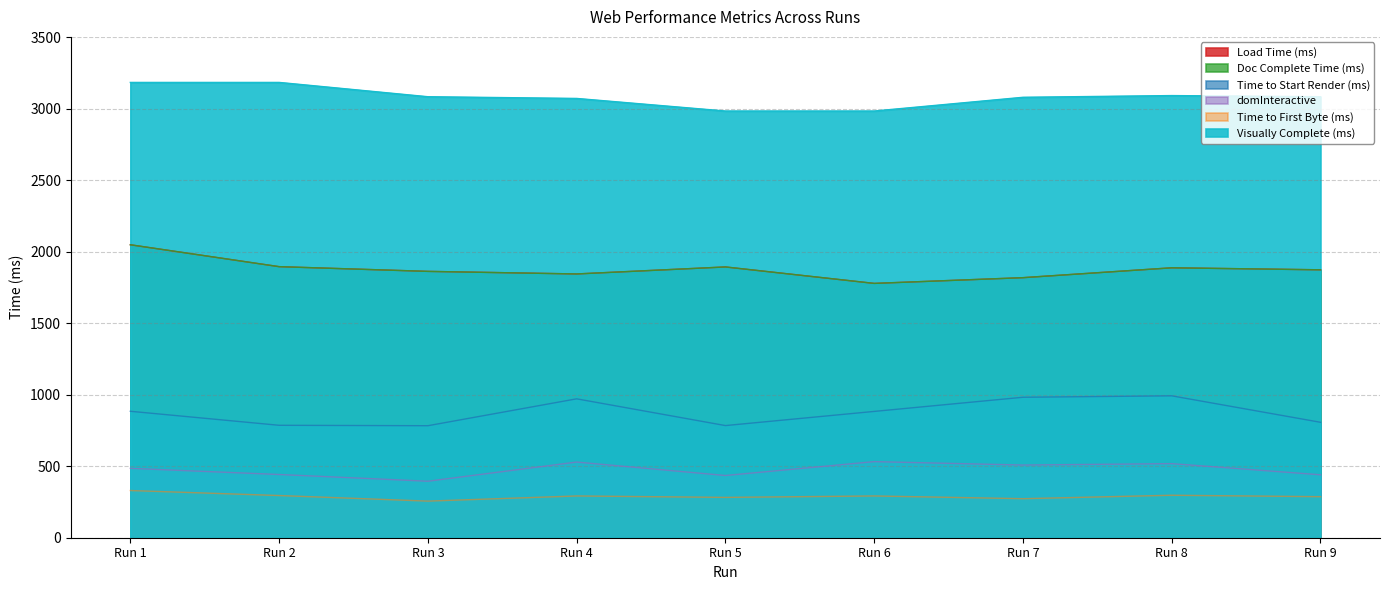

Is the value of Time to First Byte (ms) at Run 6 greater than the value of Load Time (ms) at Run 6?

No